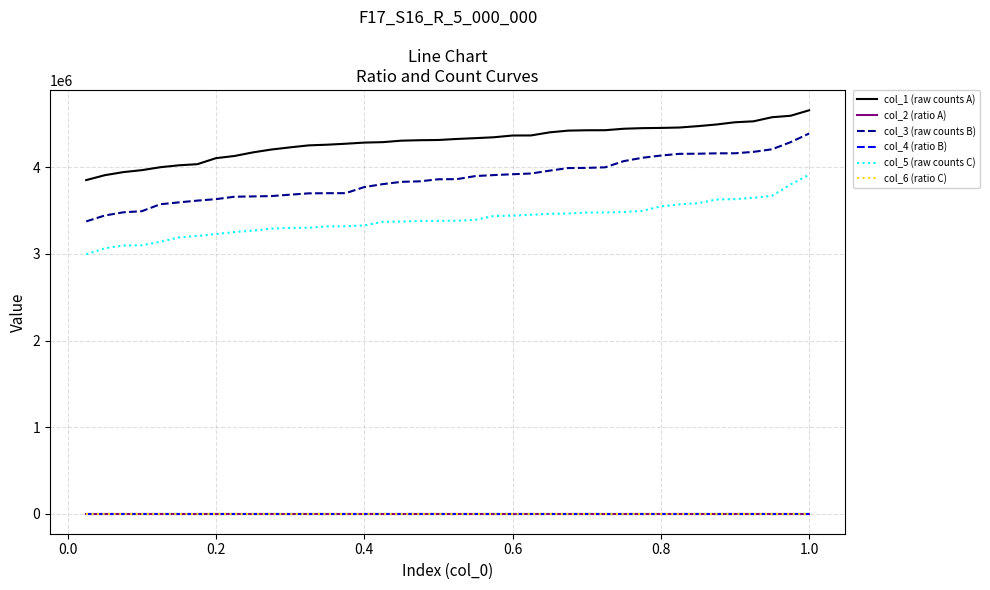

How many lines are shown in the chart?

6